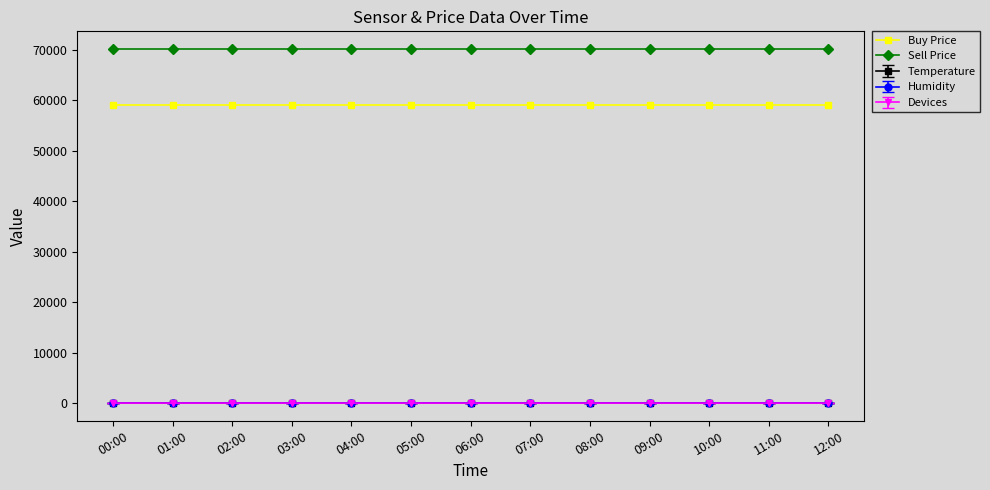

True or false: Buy Price and Sell Price intersect in this chart.

False